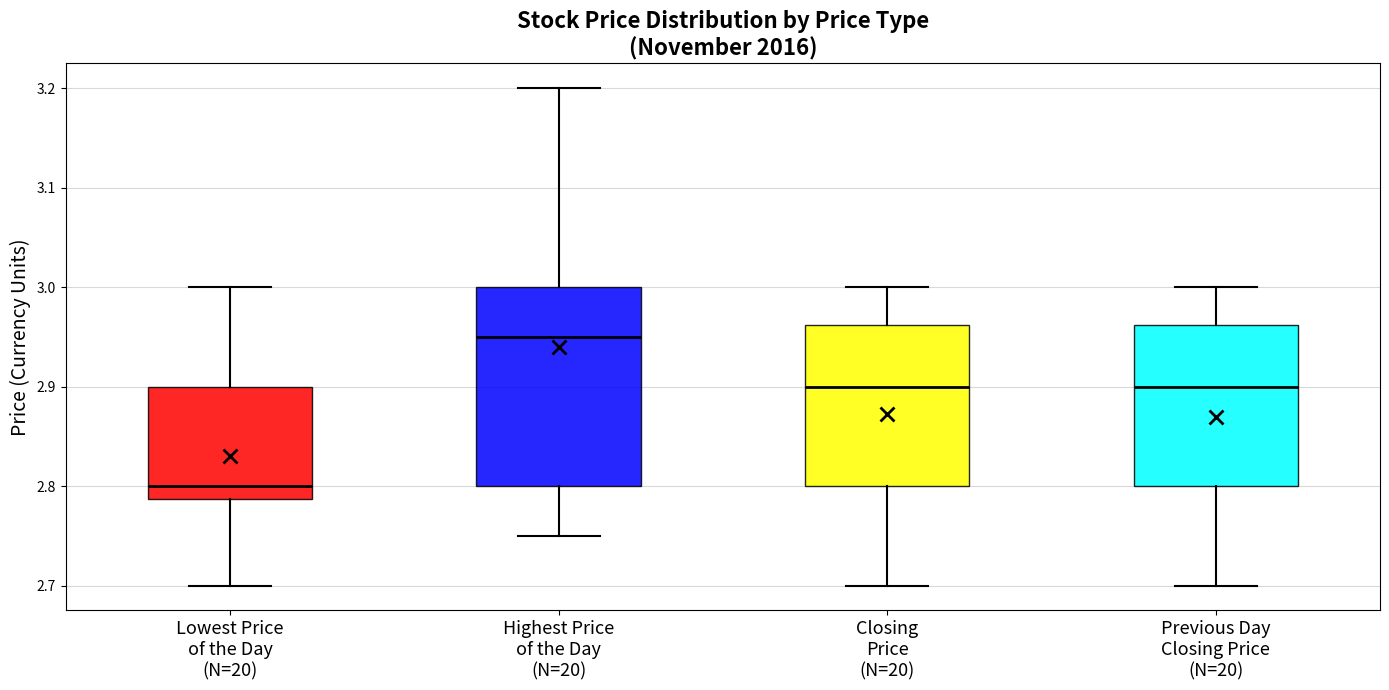

Reading left to right, transcribe this box plot: for each box, give where its median line is, the range the box spans, and where its two whiskers end, as read against the y-axis. The values are not printed on the chart, so give them approximately, as read against the axis.

Lowest Price of the Day (N=20): median 2.80, box 2.79 to 2.90, whiskers 2.70 to 3.00
Highest Price of the Day (N=20): median 2.95, box 2.80 to 3.00, whiskers 2.75 to 3.20
Closing Price (N=20): median 2.90, box 2.80 to 2.96, whiskers 2.70 to 3.00
Previous Day Closing Price (N=20): median 2.90, box 2.80 to 2.96, whiskers 2.70 to 3.00